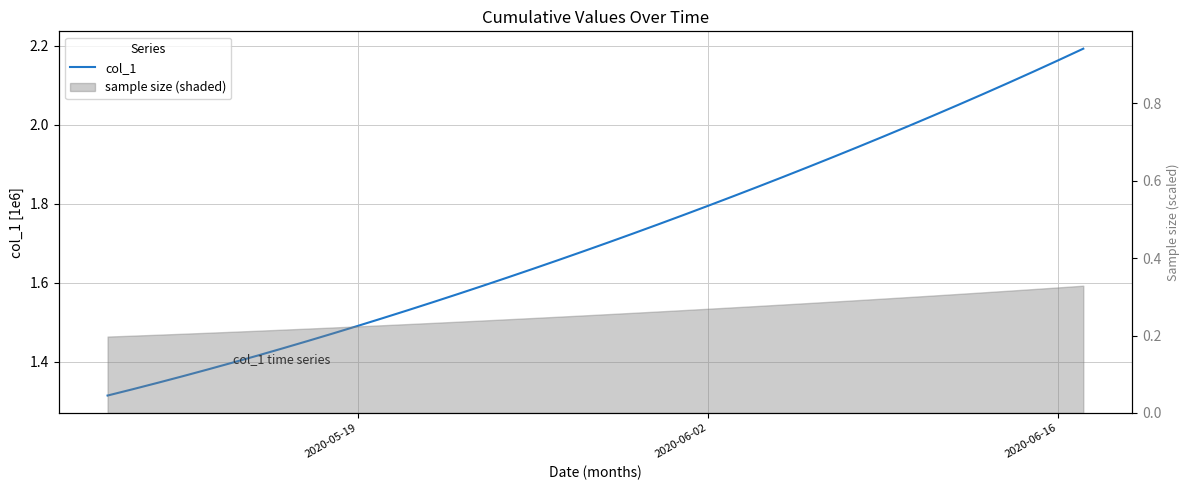

The chart shows a value of 1.4 at 35. True or false?

False